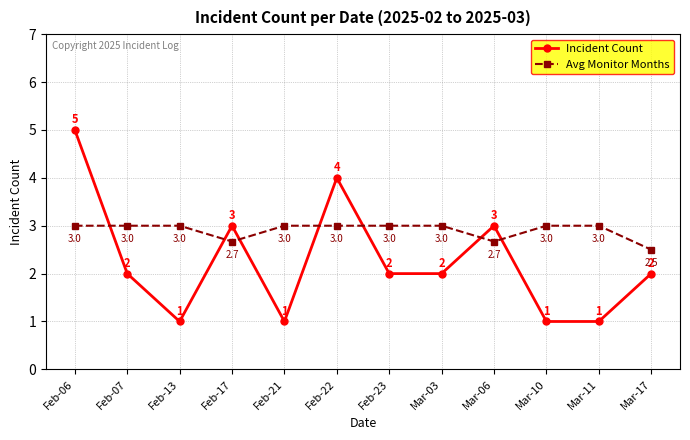

What is the value of the Avg Monitor Months point at the 8th from the left?

3.0